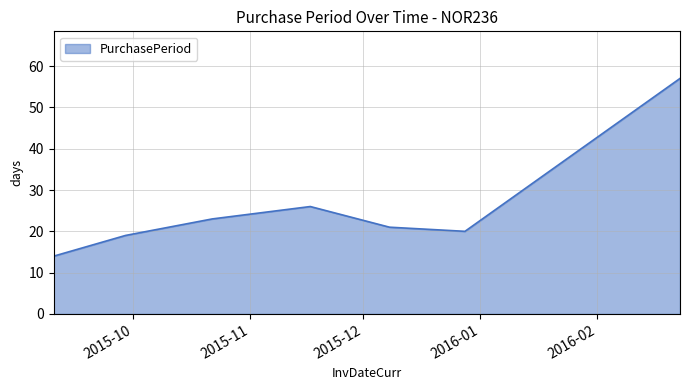

What is the maximum value shown in the chart?

57